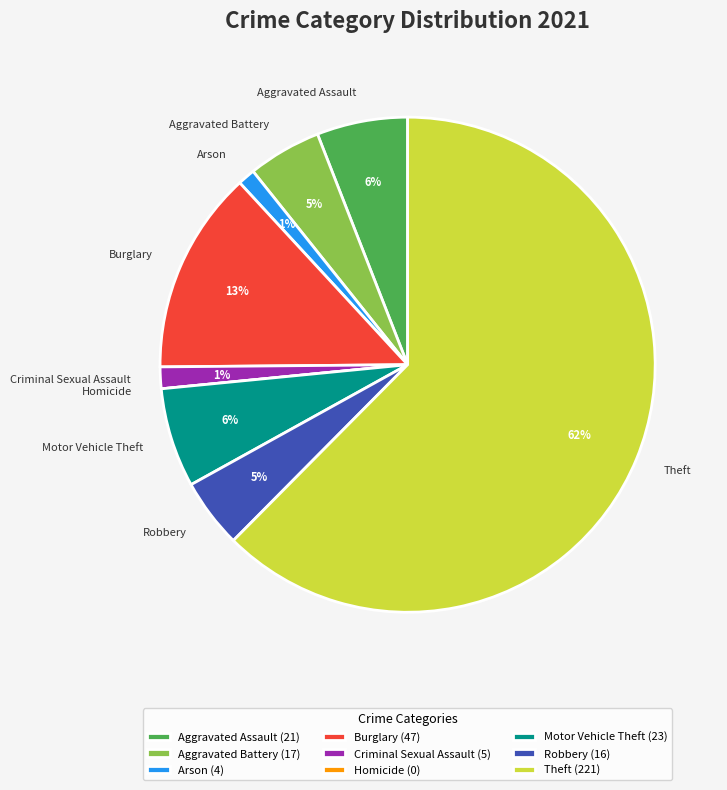

Combined, do Aggravated Assault and Burglary account for over 50%?

No